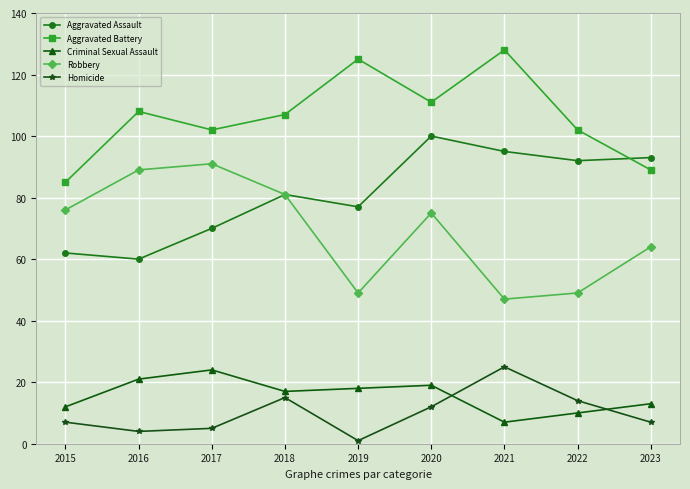

The value of Criminal Sexual Assault at 2015 is 7. True or false?

False